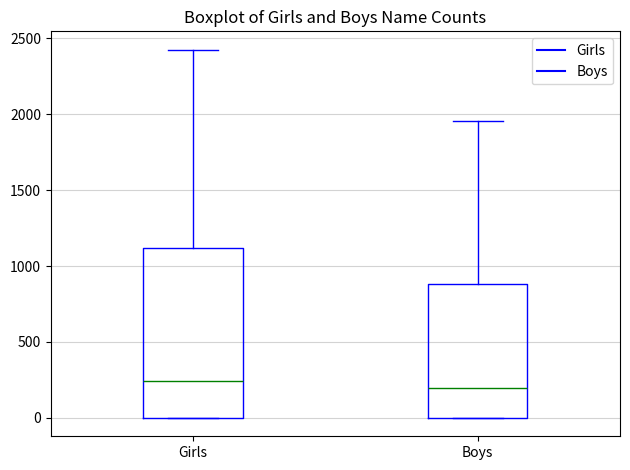

Comparing the boxes themselves (not the whiskers), which one is the tallest?

Girls